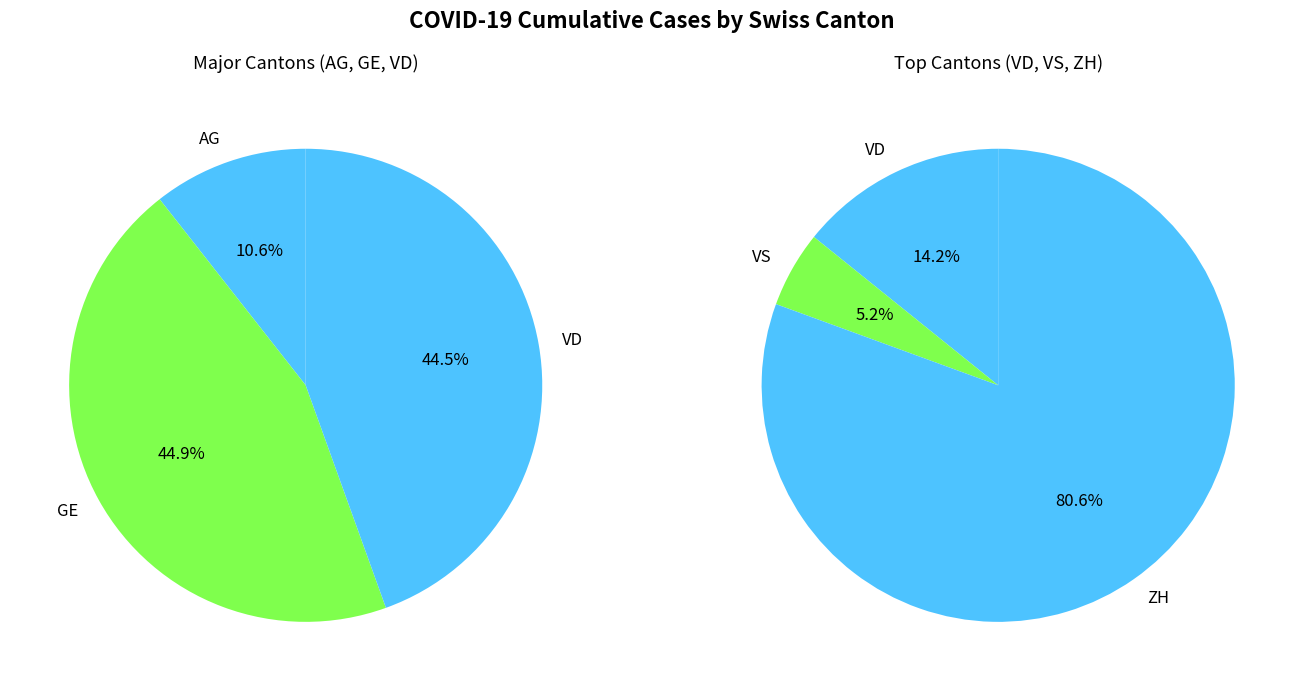

Which series has the widest spread of values?

ZH